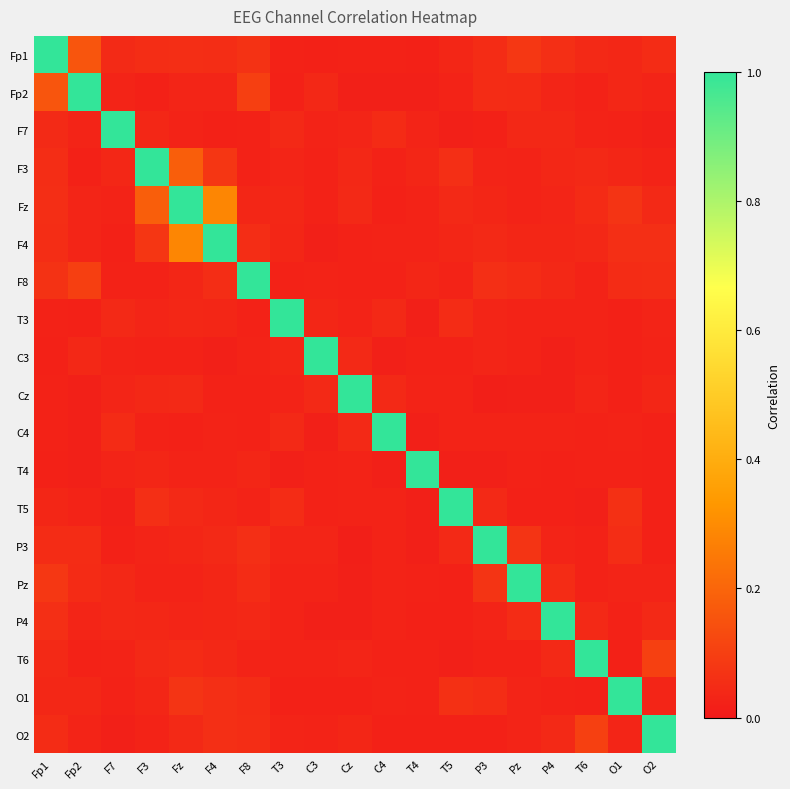

At how many categories does at least one series exceed 0?

19